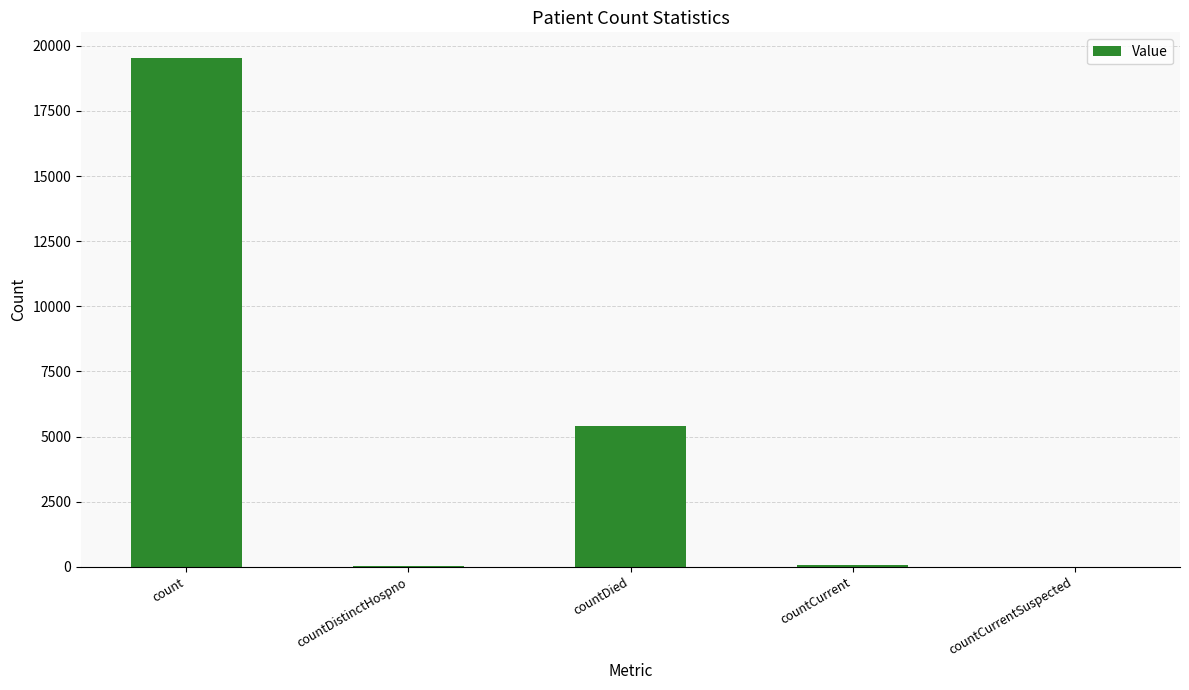

Between countDistinctHospno and count, which is larger?

count